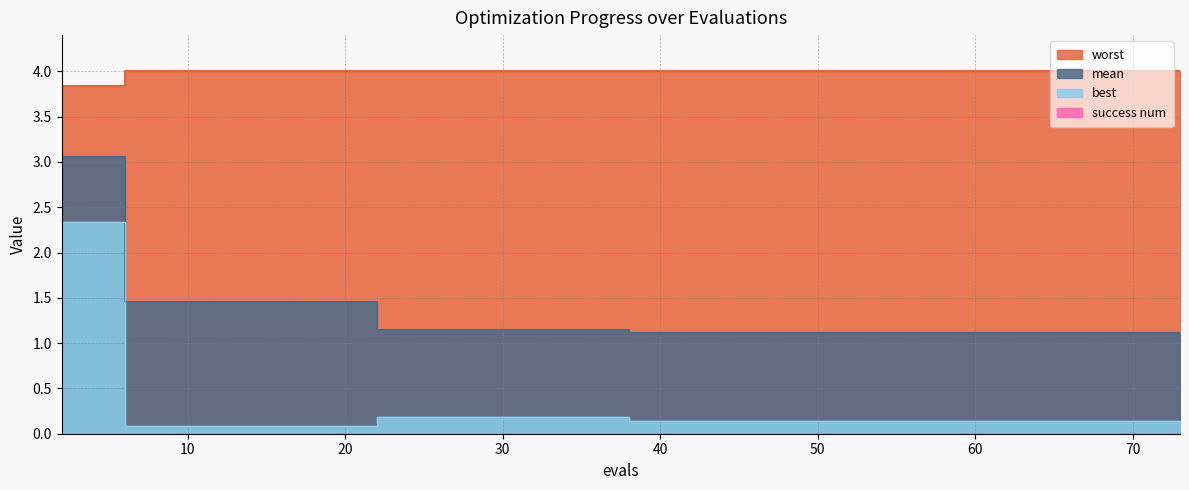

True or false: worst and mean intersect in this chart.

False